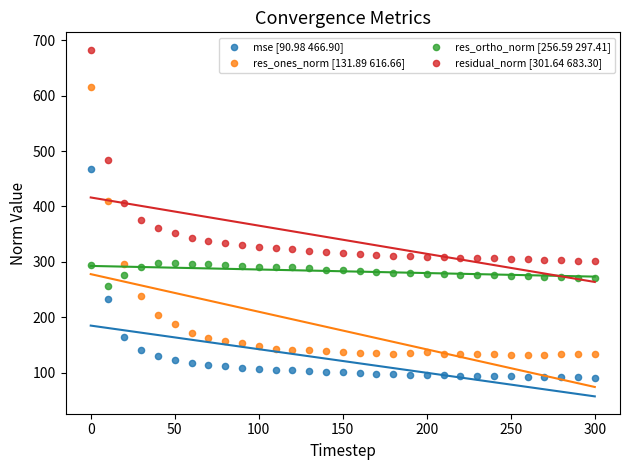

Across all series, what Y value is closest to 387?

375.9